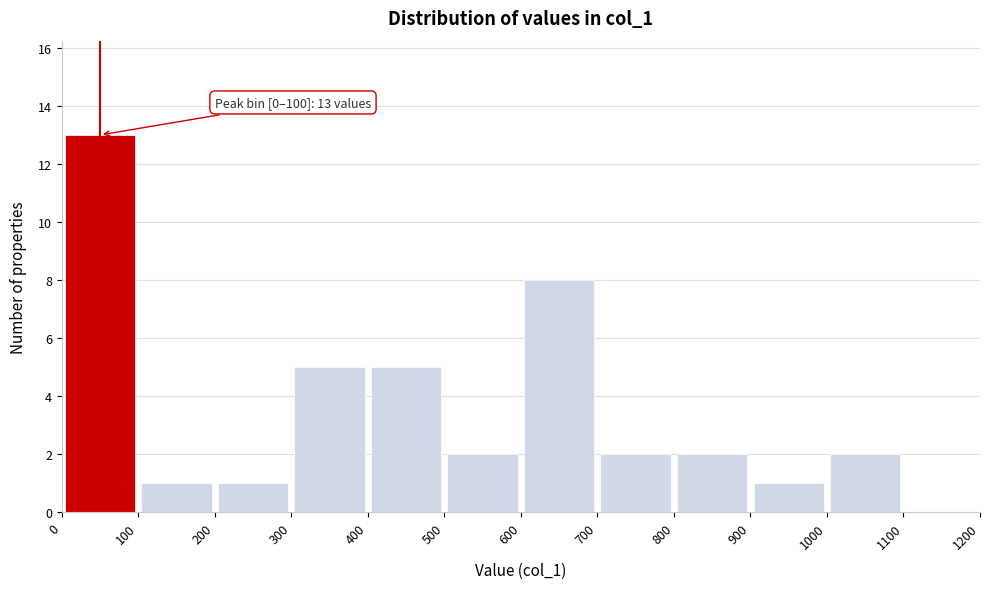

Over which range of the x-axis is the bar tallest?

0 to 100